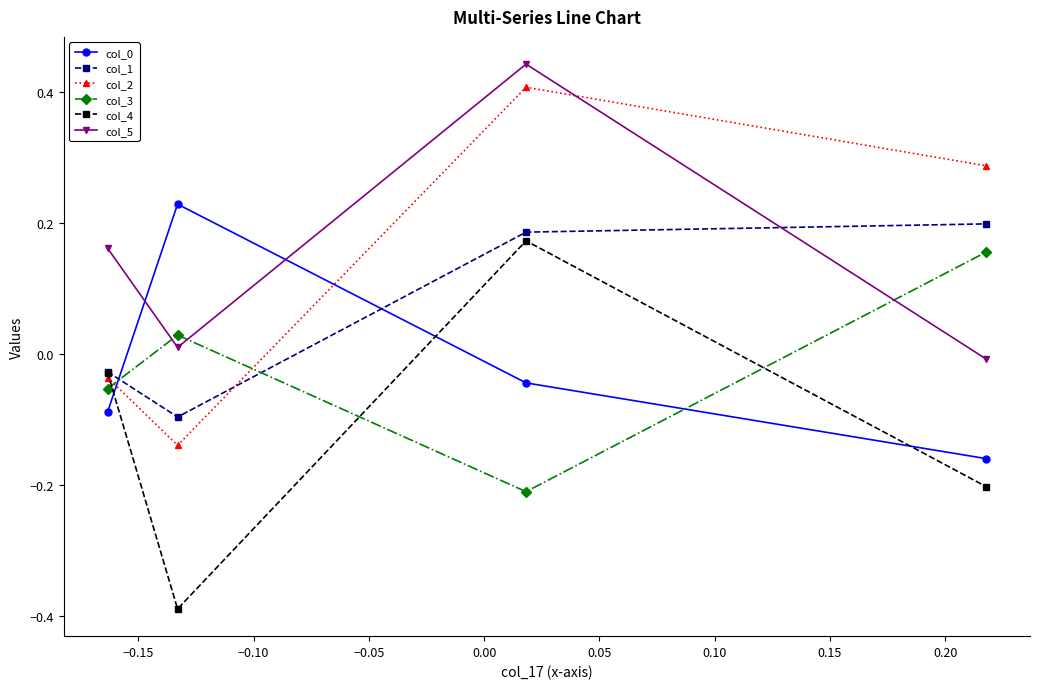

How many col_0 values are between 0 and 1?

1